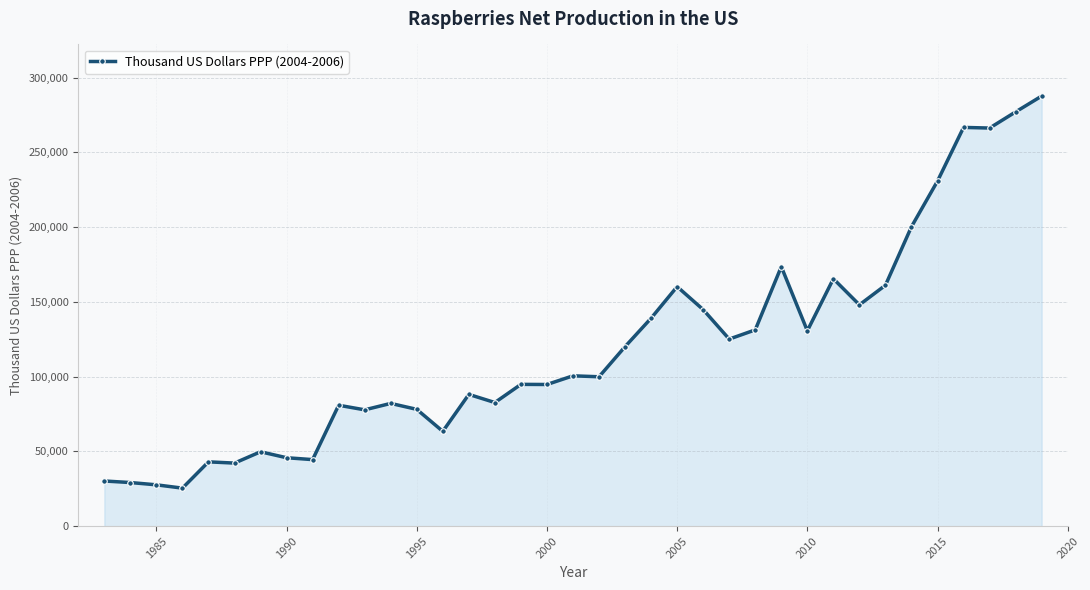

What is the value of the 22nd point from the left?

139097.2